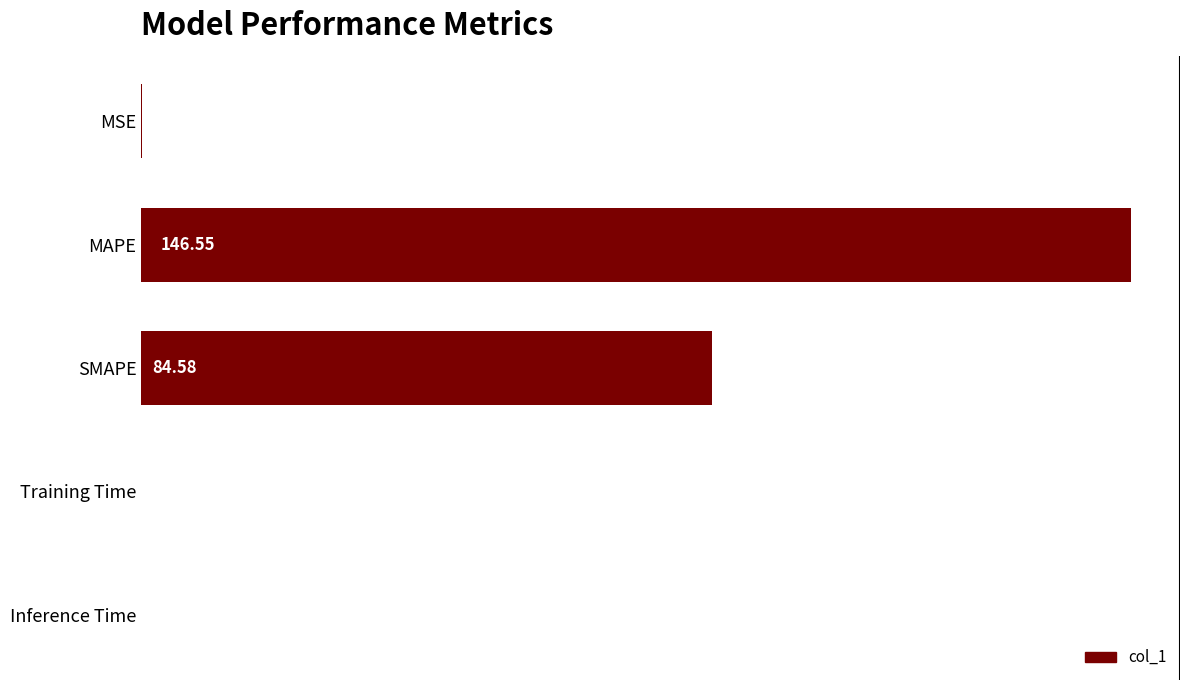

What is the change in value from MSE to MAPE?

+146.5